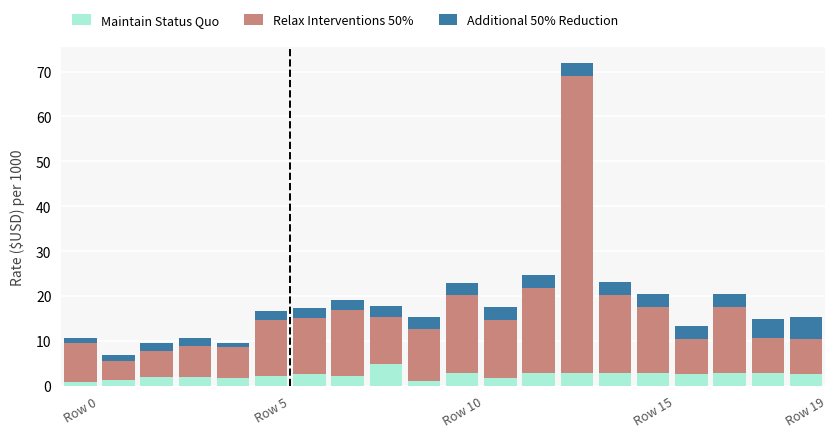

What is the average value of the Maintain Status Quo series?

2.4